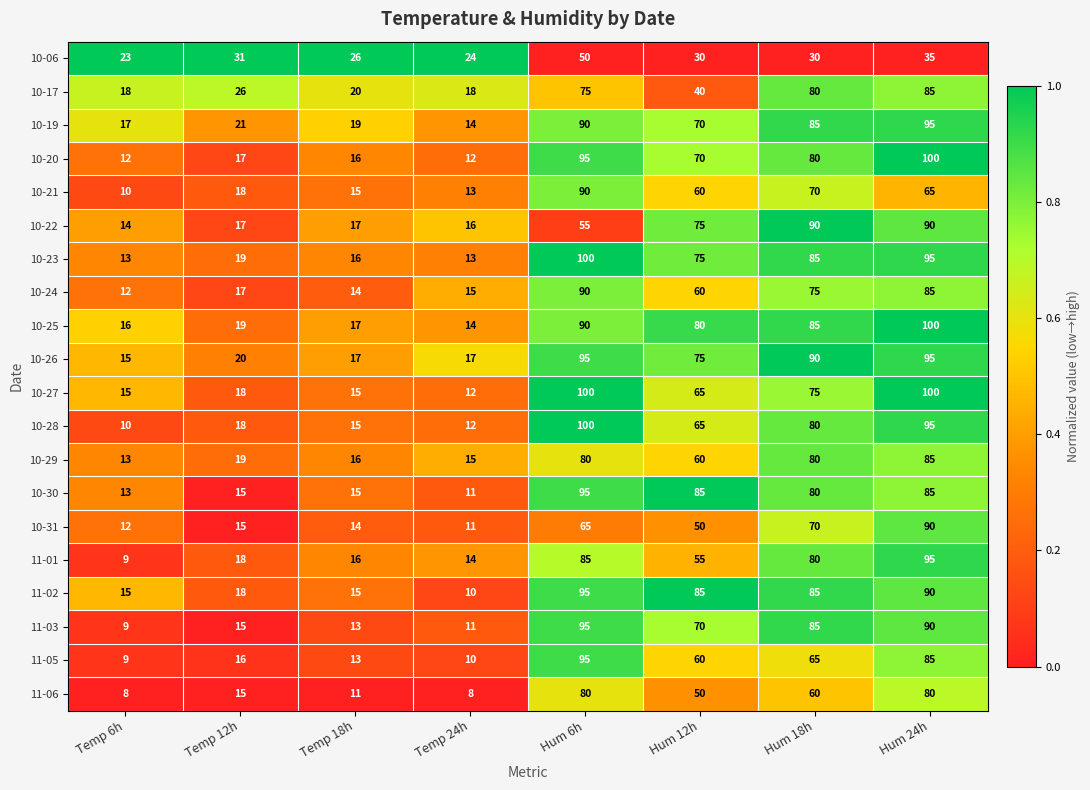

At which category is the sum across all series the highest?

Hum 24h